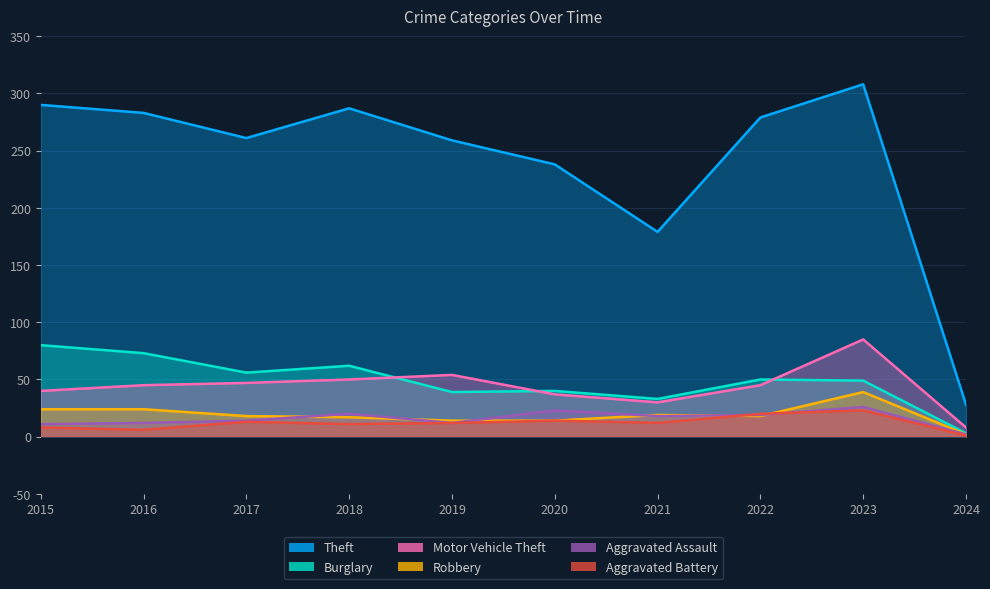

Reading left to right, transcribe all the data shown in this chart.

Theft: 2015=290	2016=283	2017=261	2018=287	2019=259	2020=238	2021=179	2022=279	2023=308	2024=28
Burglary: 2015=80	2016=73	2017=56	2018=62	2019=39	2020=40	2021=33	2022=50	2023=49	2024=3
Motor Vehicle Theft: 2015=40	2016=45	2017=47	2018=50	2019=54	2020=37	2021=30	2022=45	2023=85	2024=8
Robbery: 2015=24	2016=24	2017=18	2018=17	2019=14	2020=14	2021=19	2022=18	2023=39	2024=2
Aggravated Assault: 2015=11	2016=12	2017=14	2018=20	2019=12	2020=23	2021=18	2022=19	2023=26	2024=2
Aggravated Battery: 2015=8	2016=6	2017=13	2018=11	2019=12	2020=14	2021=12	2022=20	2023=23	2024=1